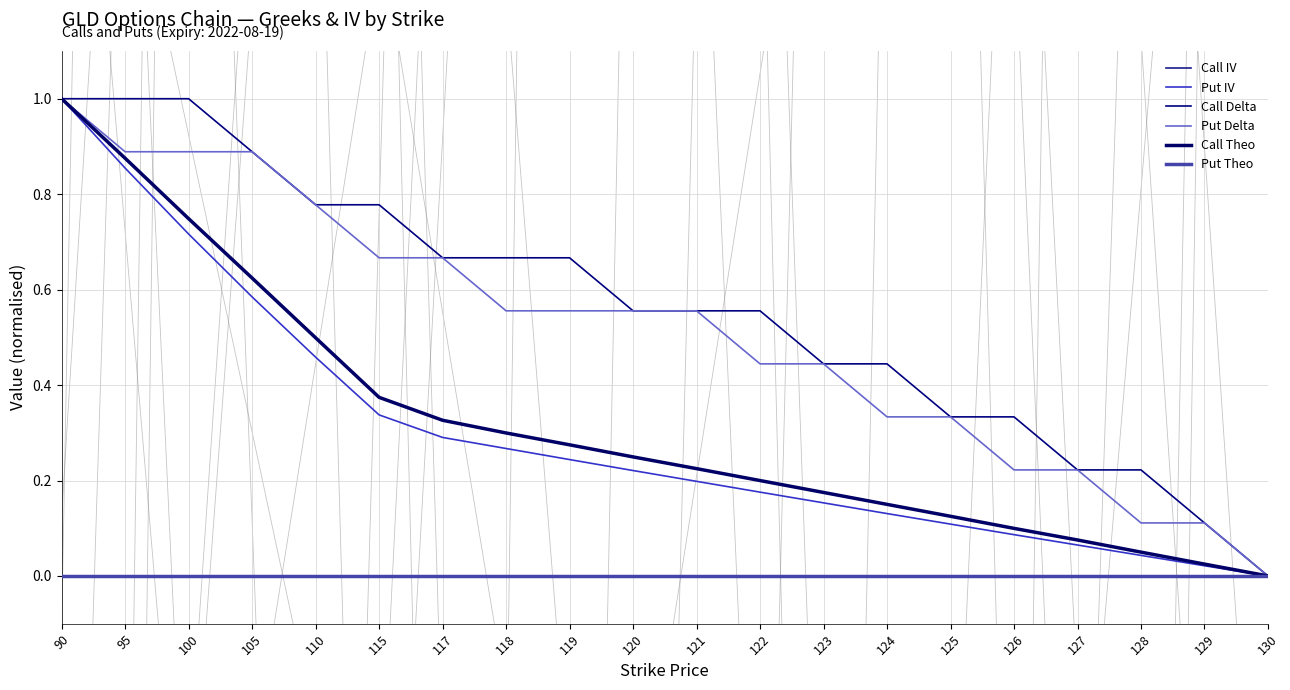

Is it true that Put IV equals 0.1 at 127?

True